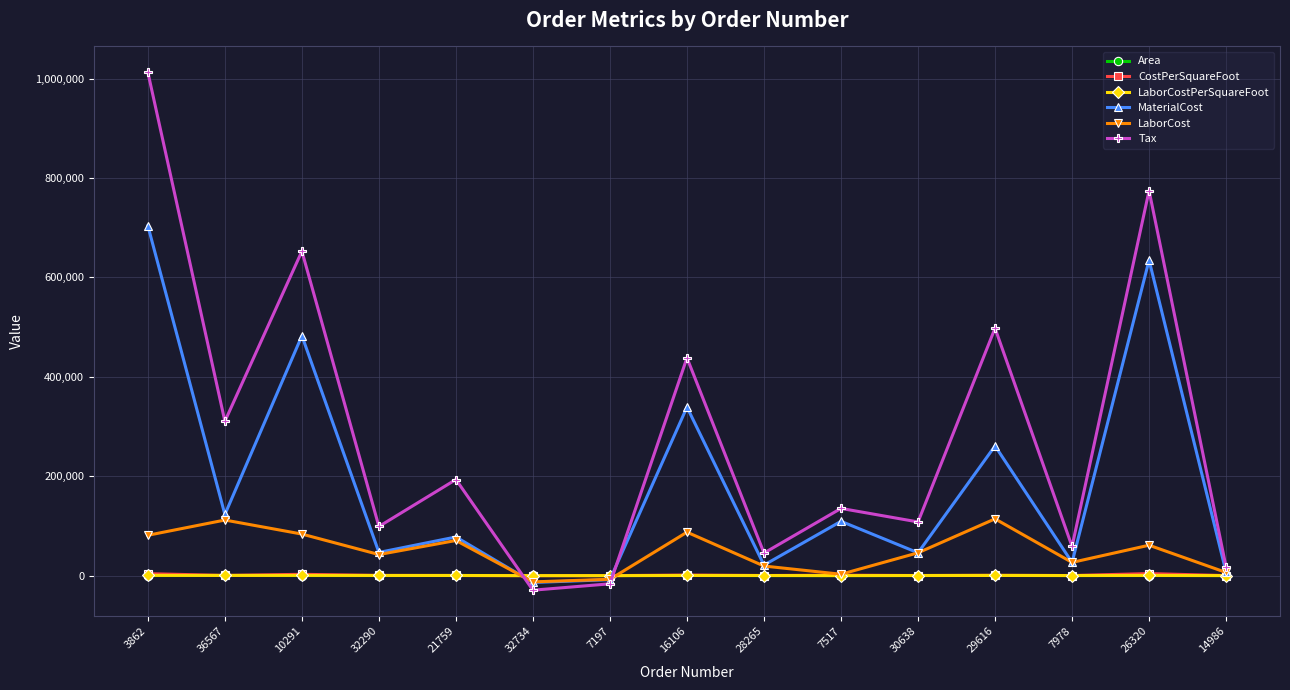

What is the total value across all series at 36567?

546372.2